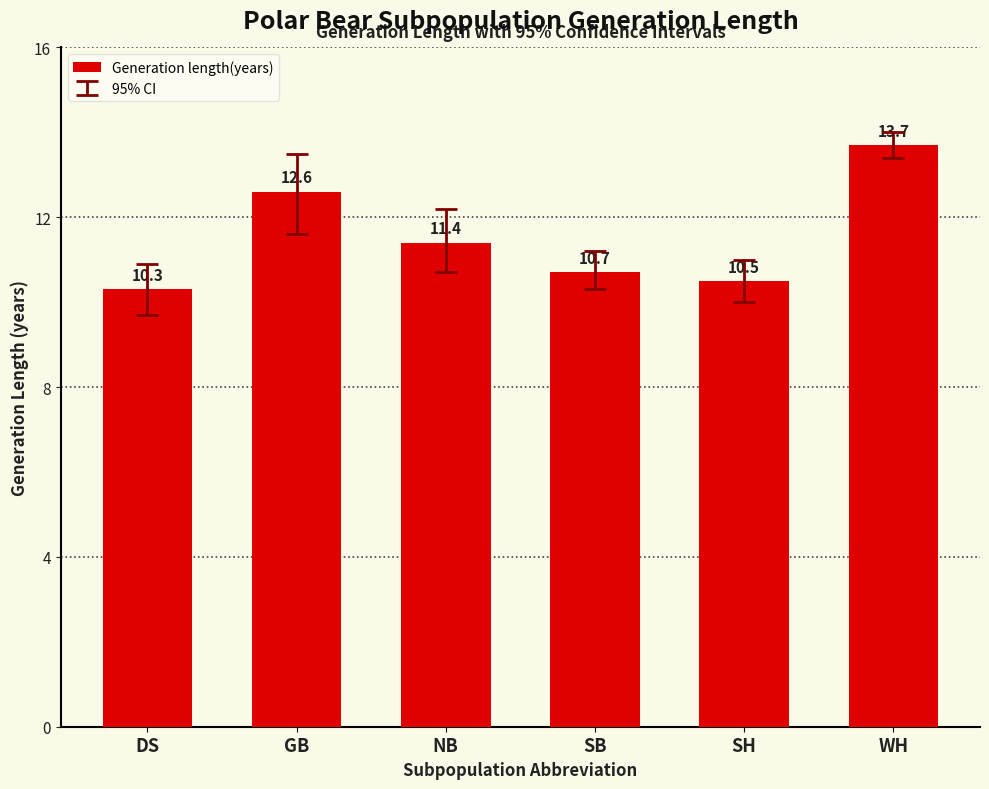

How many data points are above 11?

3